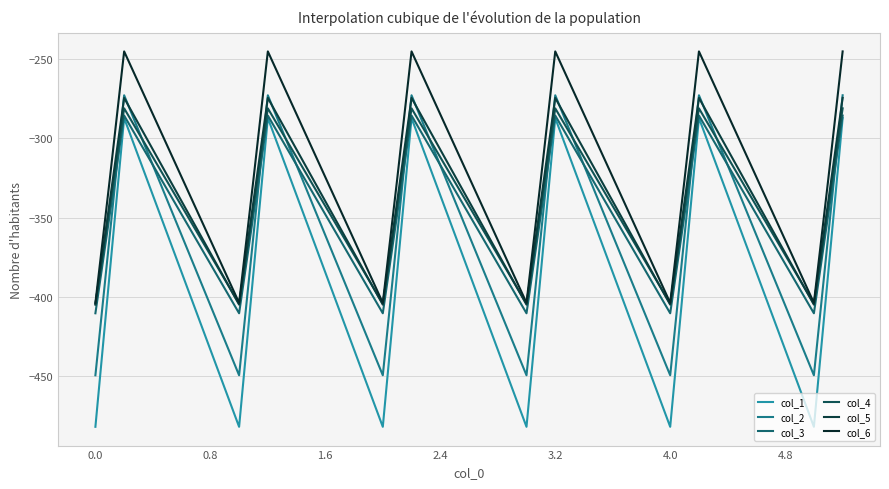

Reading right to left, list all the values displayed in this chart.

col_1: -287.1	-384.6	-482.0	-287.1	-384.6	-482.0	-287.1	-384.6	-482.0	-287.1	-384.6	-482.0	-287.1	-384.6	-482.0	-287.1	-384.6	-482.0
col_2: -272.7	-361.1	-449.5	-272.7	-361.1	-449.5	-272.7	-361.1	-449.5	-272.7	-361.1	-449.5	-272.7	-361.1	-449.5	-272.7	-361.1	-449.5
col_3: -285.5	-347.9	-410.3	-285.5	-347.9	-410.3	-285.5	-347.9	-410.3	-285.5	-347.9	-410.3	-285.5	-347.9	-410.3	-285.5	-347.9	-410.3
col_4: -281.0	-342.7	-404.4	-281.0	-342.7	-404.4	-281.0	-342.7	-404.4	-281.0	-342.7	-404.4	-281.0	-342.7	-404.4	-281.0	-342.7	-404.4
col_5: -274.4	-339.6	-404.9	-274.4	-339.6	-404.9	-274.4	-339.6	-404.9	-274.4	-339.6	-404.9	-274.4	-339.6	-404.9	-274.4	-339.6	-404.9
col_6: -245.0	-325.7	-403.8	-245.0	-325.7	-403.8	-245.0	-325.7	-403.8	-245.0	-325.7	-403.8	-245.0	-325.7	-403.8	-245.0	-325.7	-403.8